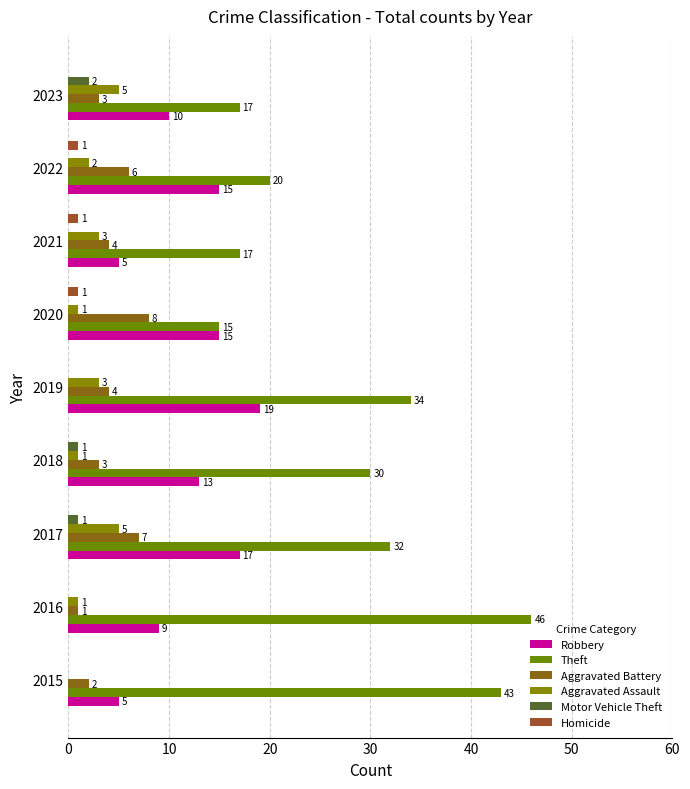

What is the sum of all Homicide values?

3